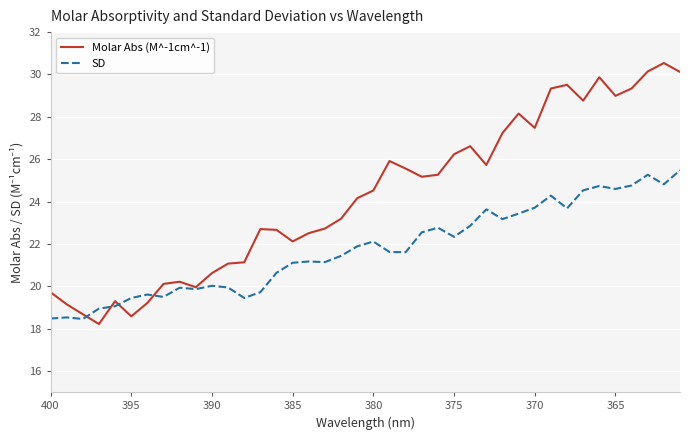

What is the spread (max minus min) of values at 375?

3.9